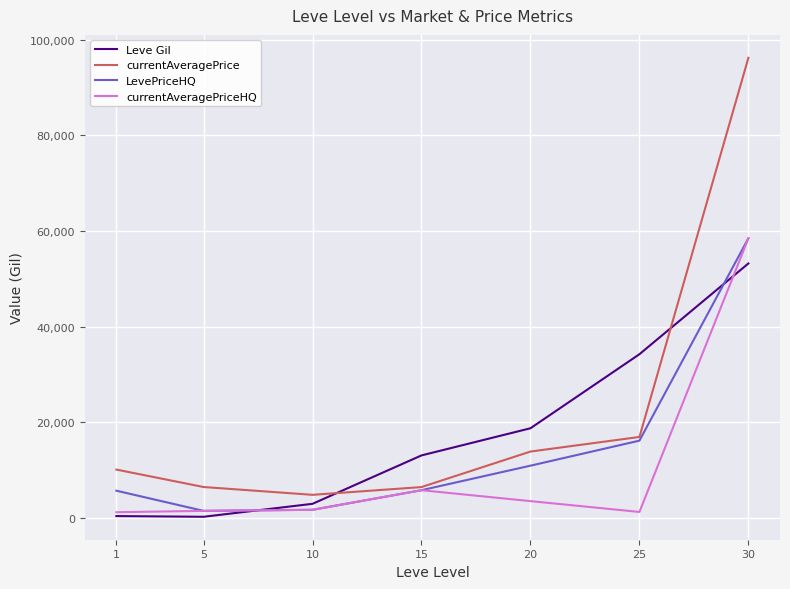

Which series changed the most between 1 and 10?

currentAveragePrice